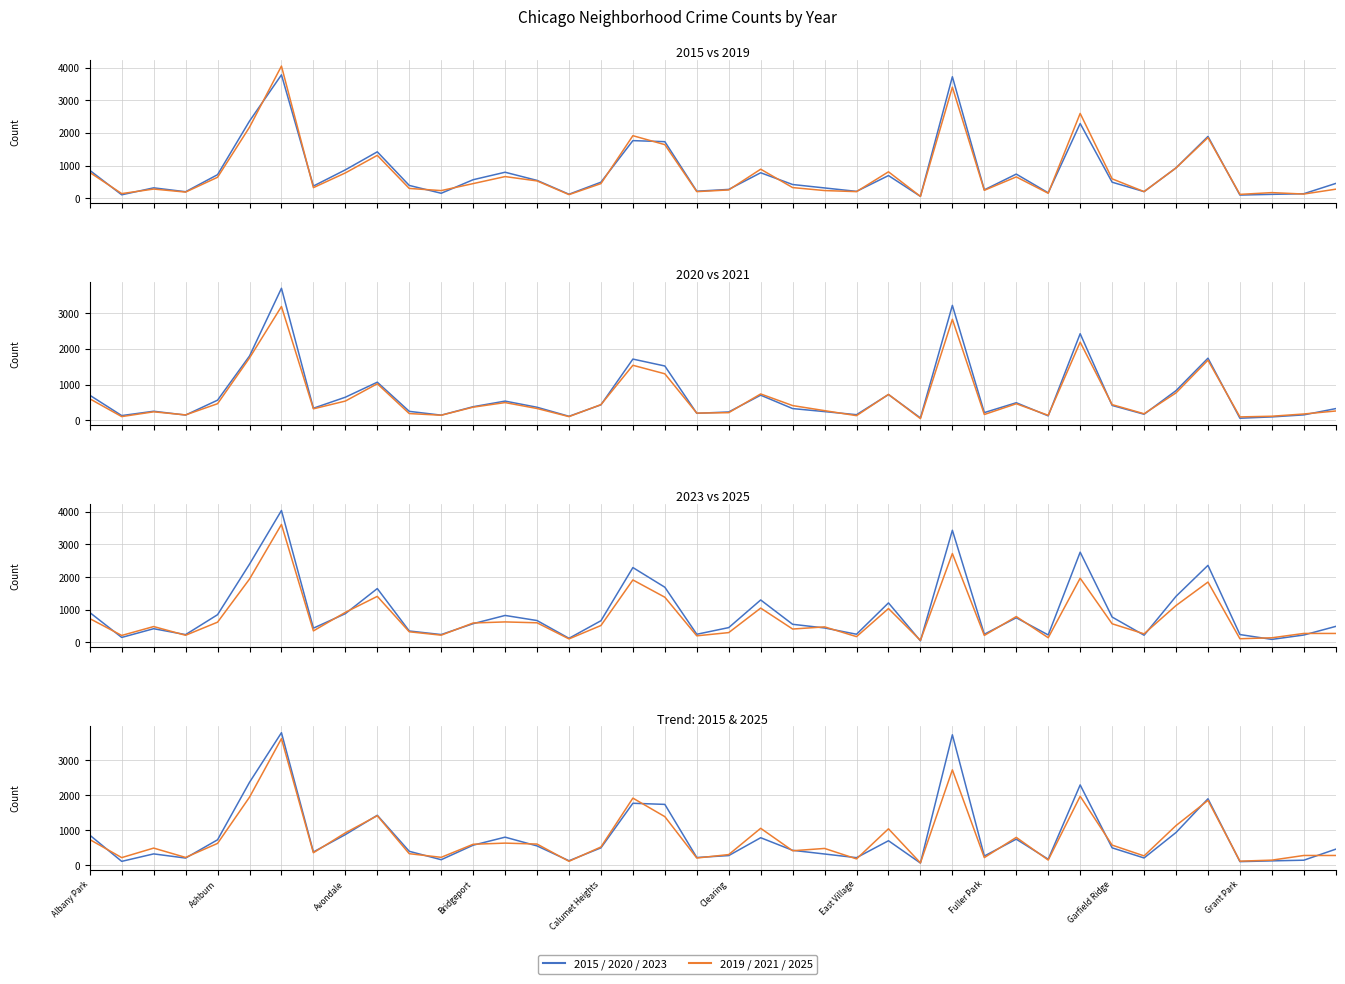

List the labels in order of 2025 value, smallest first.

Edison Park, Burnside, Grant Park, Greektown, Galewood, East Village, Chinatown, Andersonville, Fuller Park, Armour Square, Boystown, Gold Coast, Hegewisch, Hermosa, Clearing, Beverly, Avalon Park, Dunning, East Side, Archer Heights, Calumet Heights, Garfield Ridge, Bridgeport, Bucktown, Ashburn, Brighton Park, Albany Park, Gage Park, Avondale, Edgewater, Douglas, Grand Boulevard, Chicago Lawn, Belmont Cragin, Grand Crossing, Chatham, Auburn Gresham, Garfield Park, Englewood, Austin